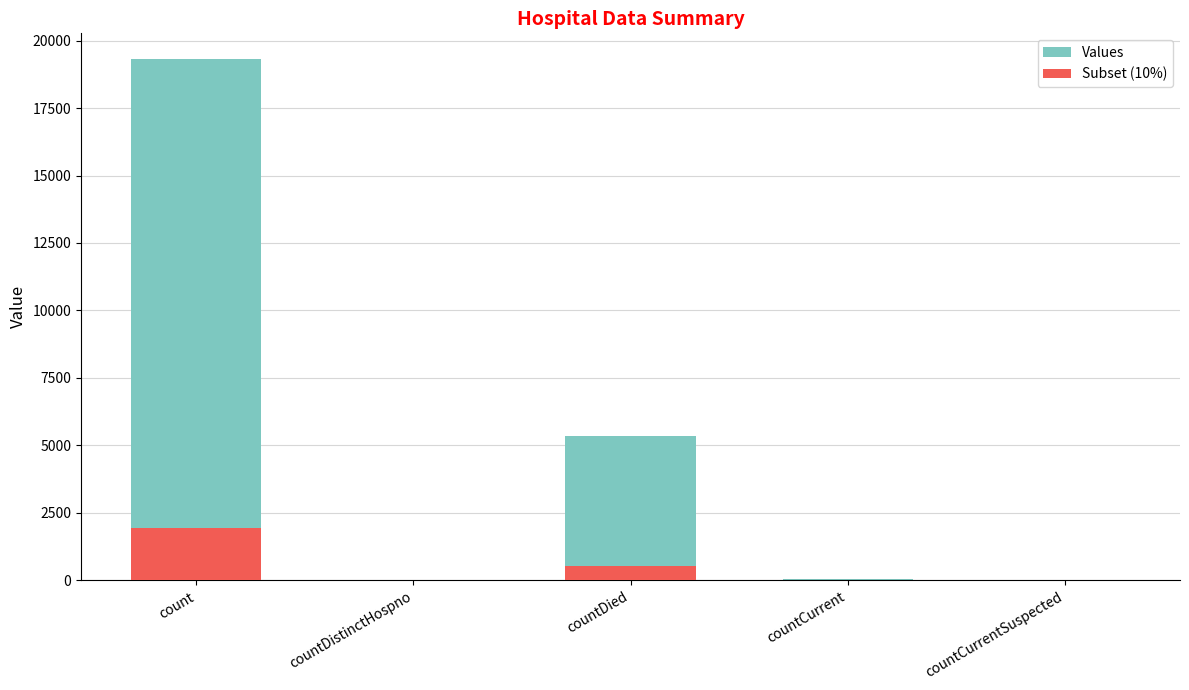

At which category is the sum across all series the highest?

count